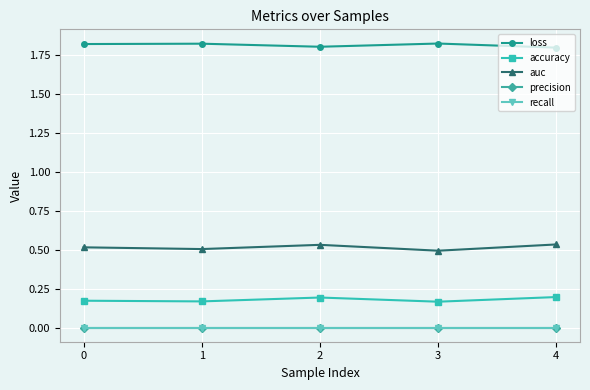

Does the chart have visible grid lines?

Yes